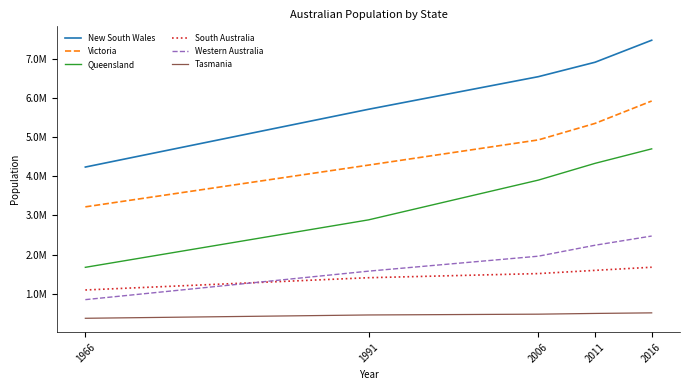

Does the chart have visible grid lines?

No